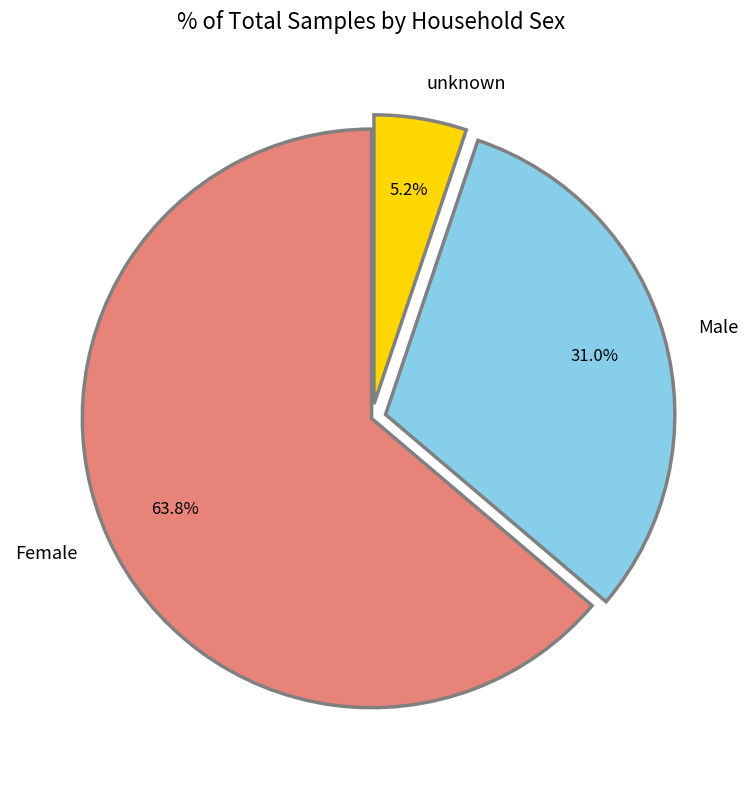

Is it true that unknown is 20% of the pie?

False